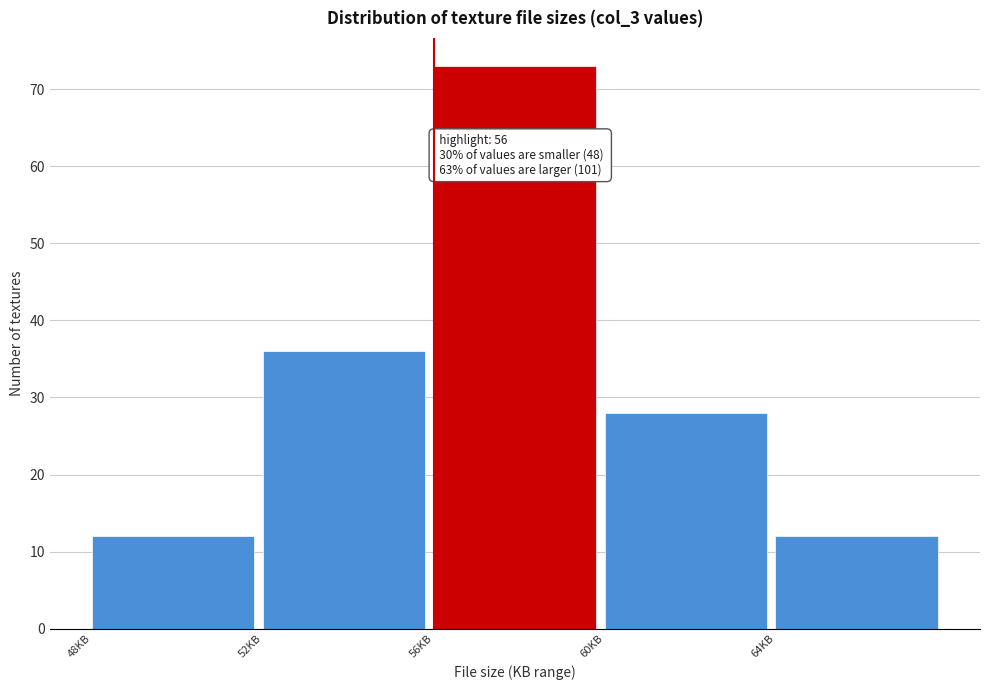

Over which range of the x-axis is the bar tallest?

56 to 60